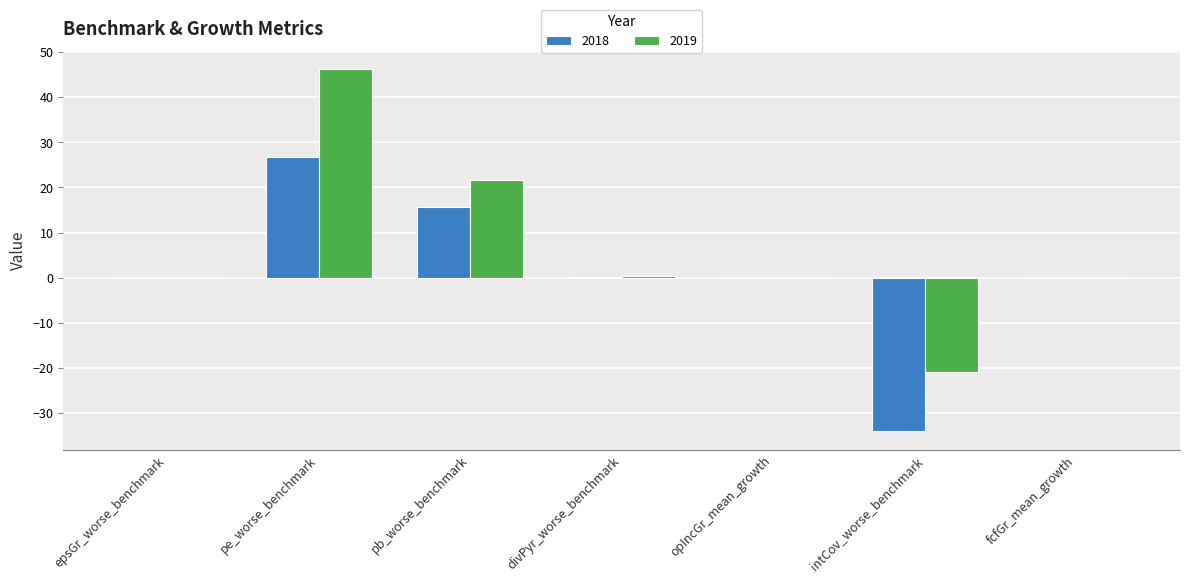

How many categories are shown in the chart?

7